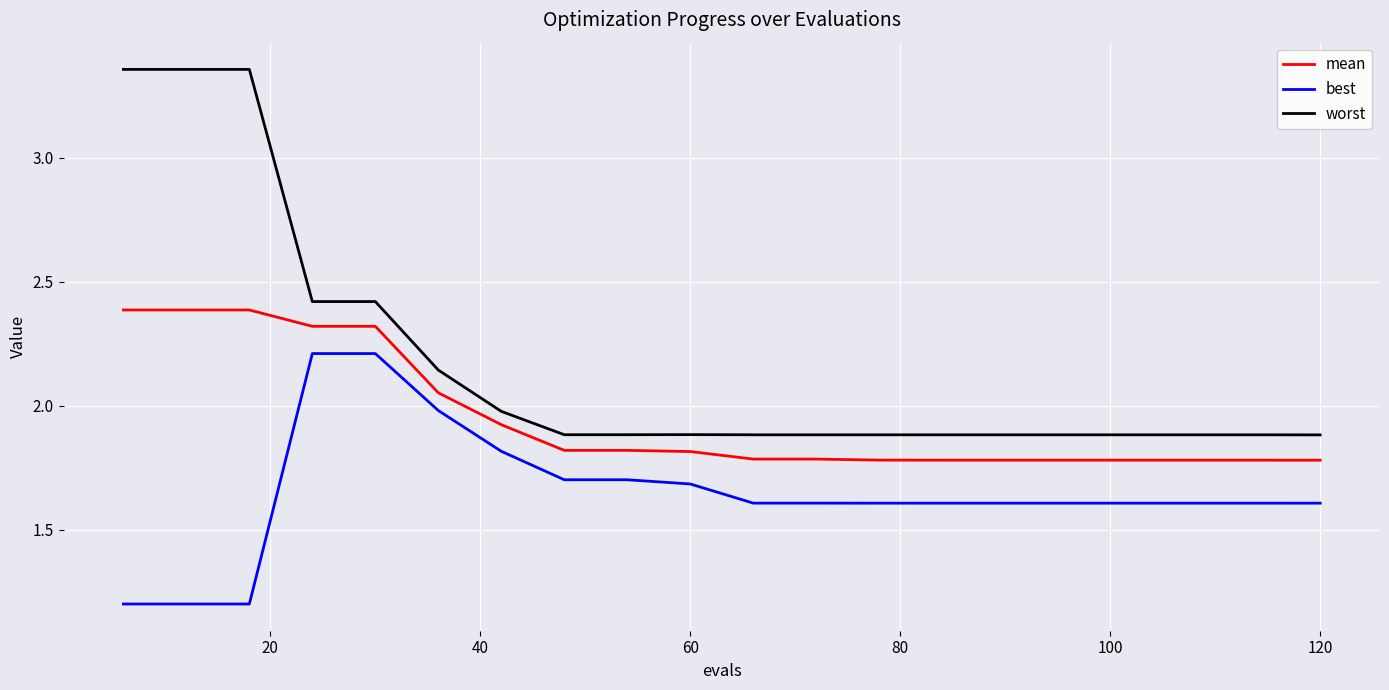

What is the minimum value for best?

1.2